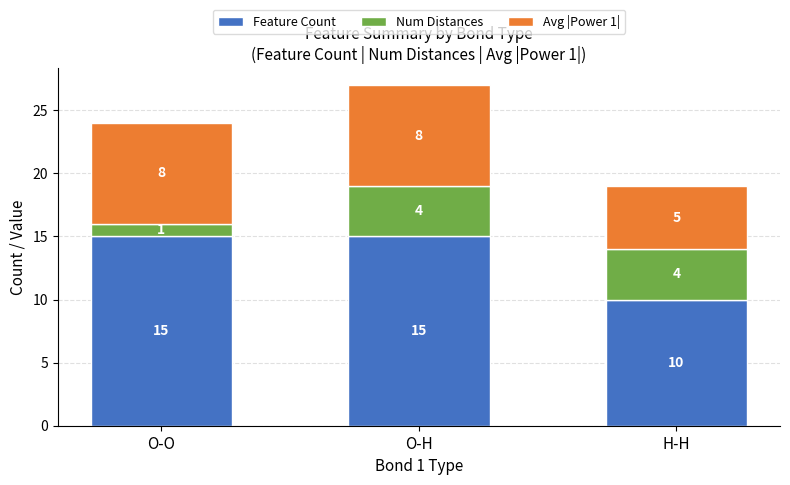

Is it true that Feature Count equals 15 at O-H?

True